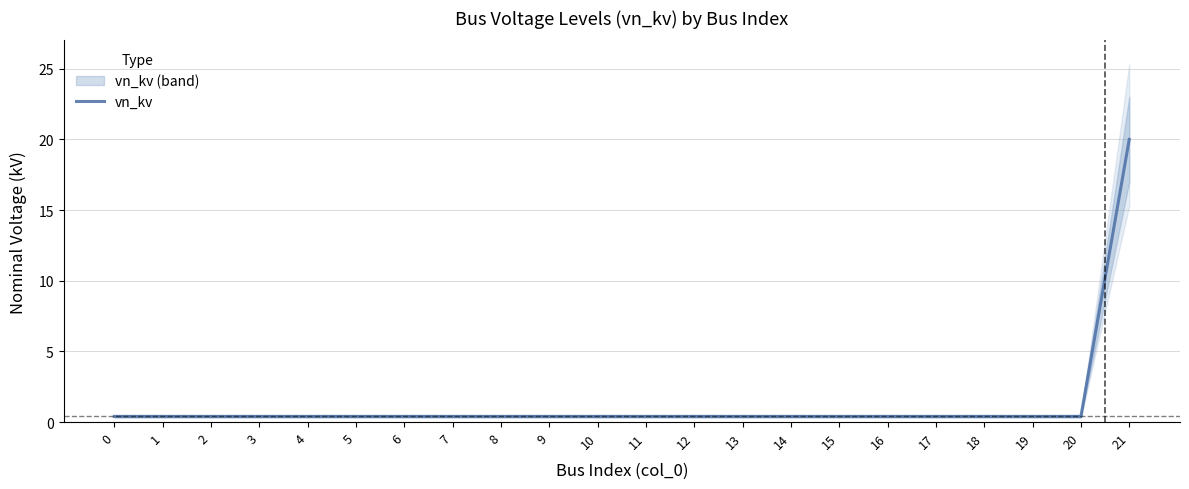

Is it true that the value at 11 is 0.4?

True